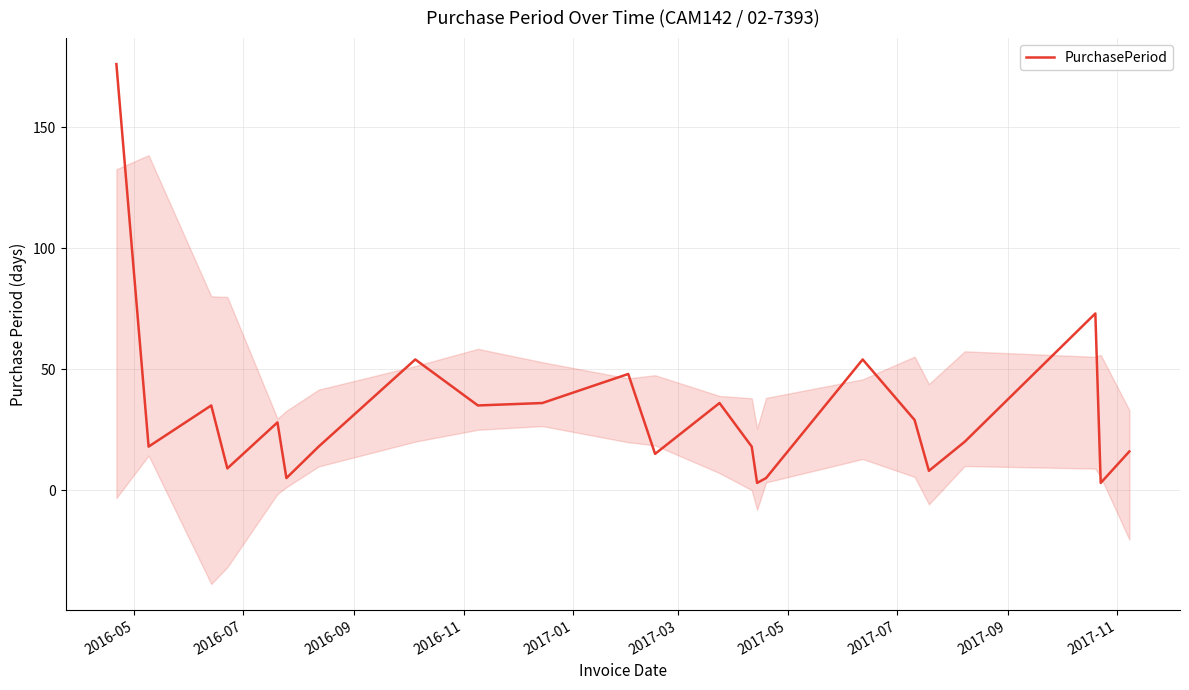

What is the highest value of the PurchasePeriod series?

176